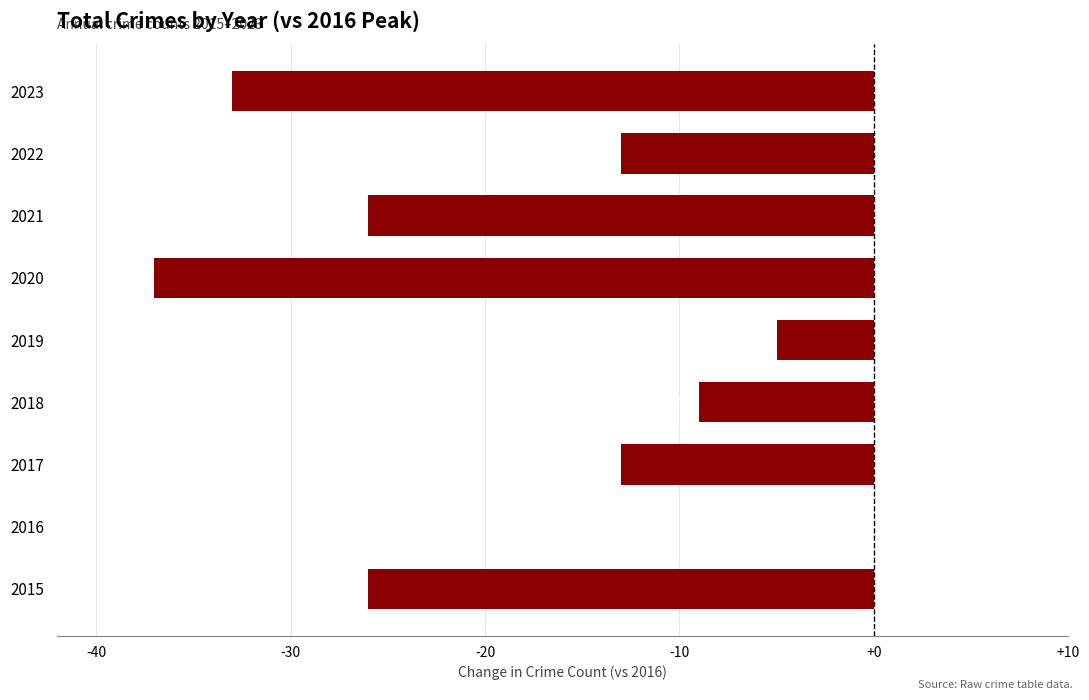

Count the number of values greater than -13.

3